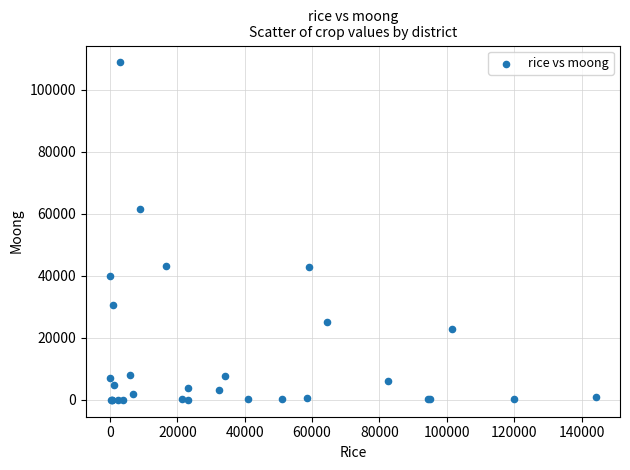

What Y value in the scatter plot is closest to 54412?

61393.0